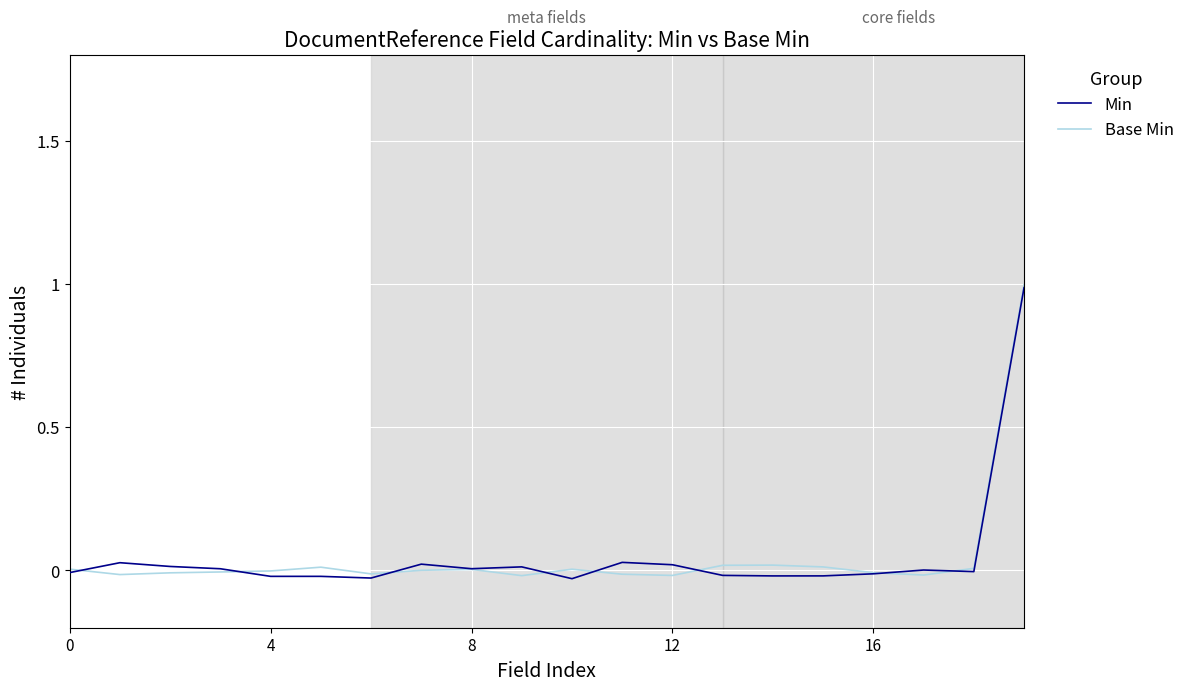

What is the sum of all Base Min values?

1.0